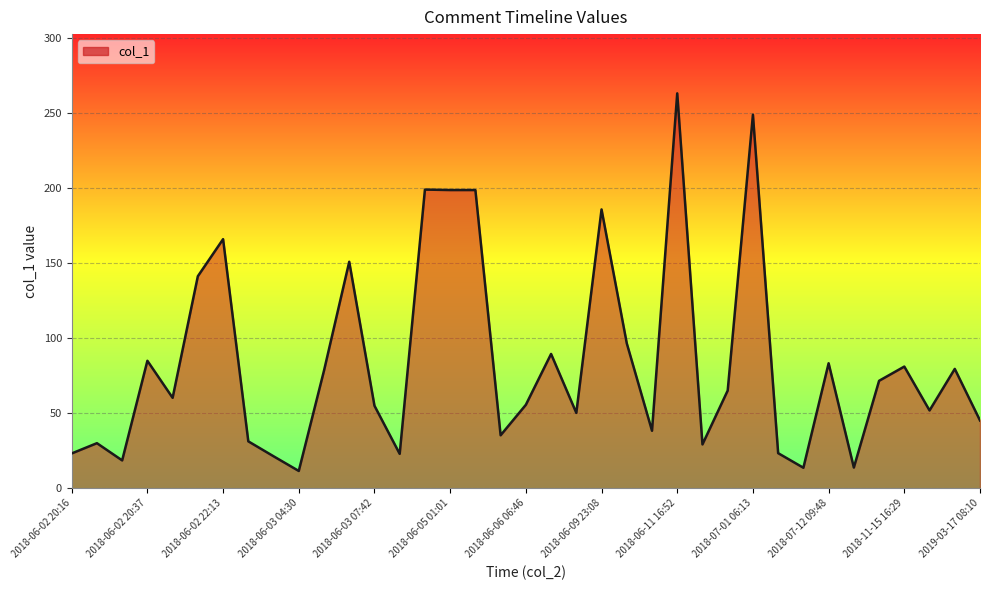

Is it true that the value at 2018-06-06 06:46 is 55.7?

True